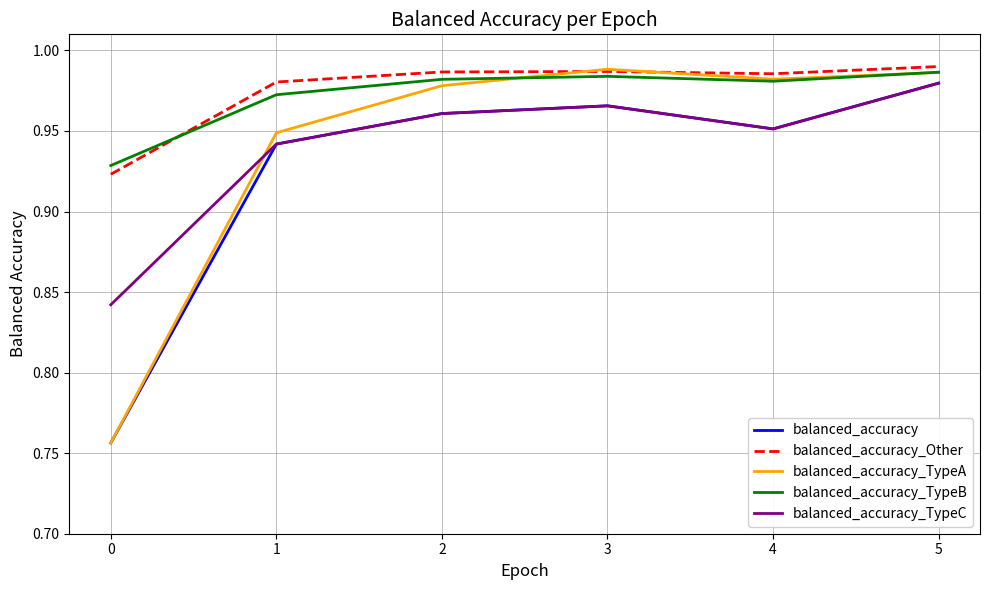

Which category has the lowest value in the balanced_accuracy_TypeB series?

0